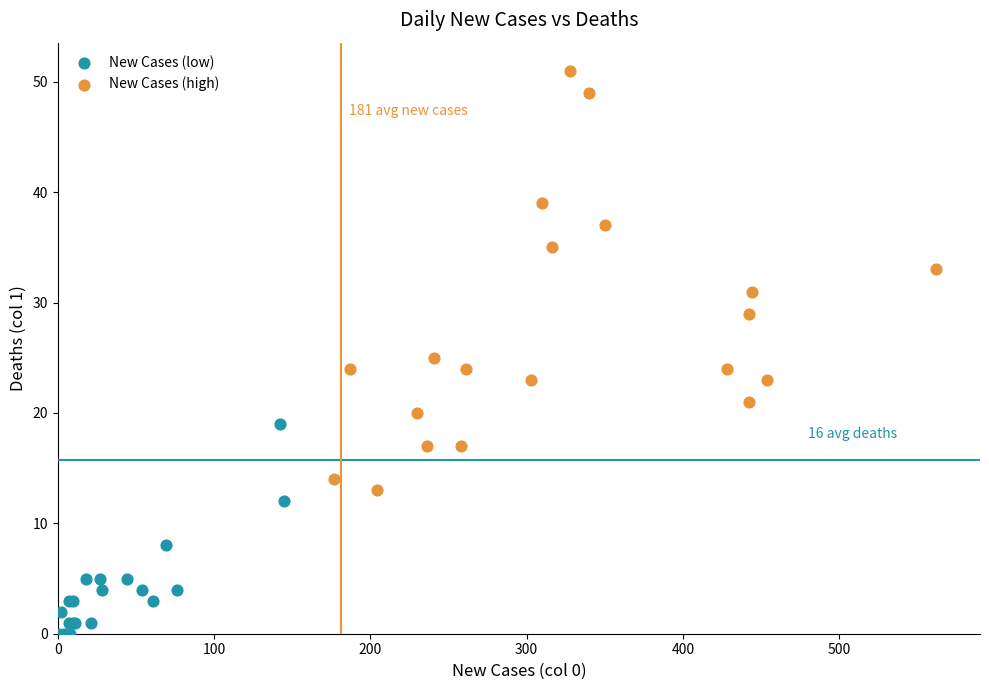

Which series reaches the minimum Y coordinate?

New Cases (low)